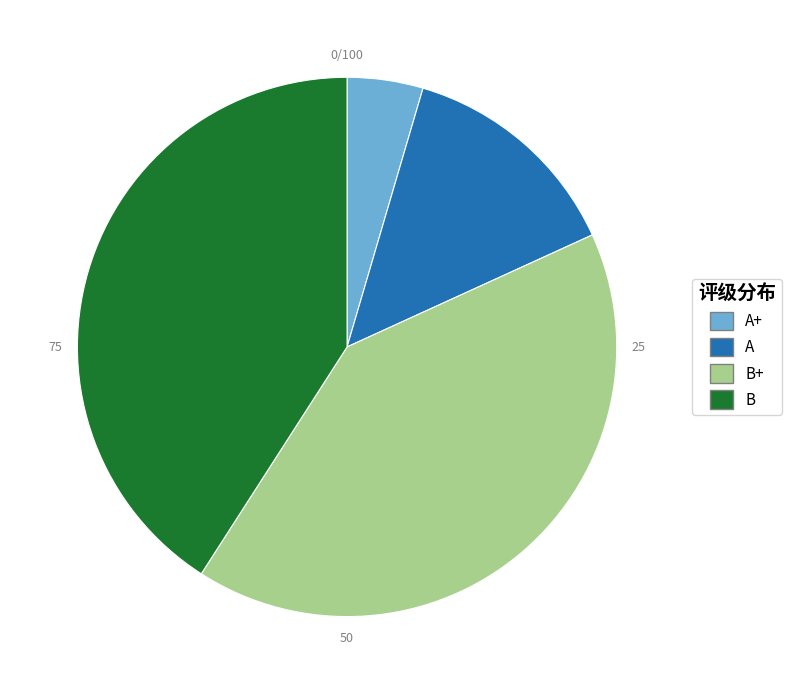

Do A and B+ together represent more than half of the pie?

Yes